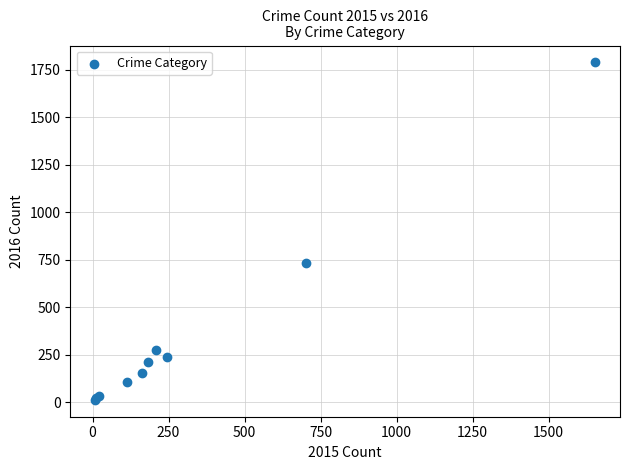

What Y value in the scatter plot is closest to 900?

731